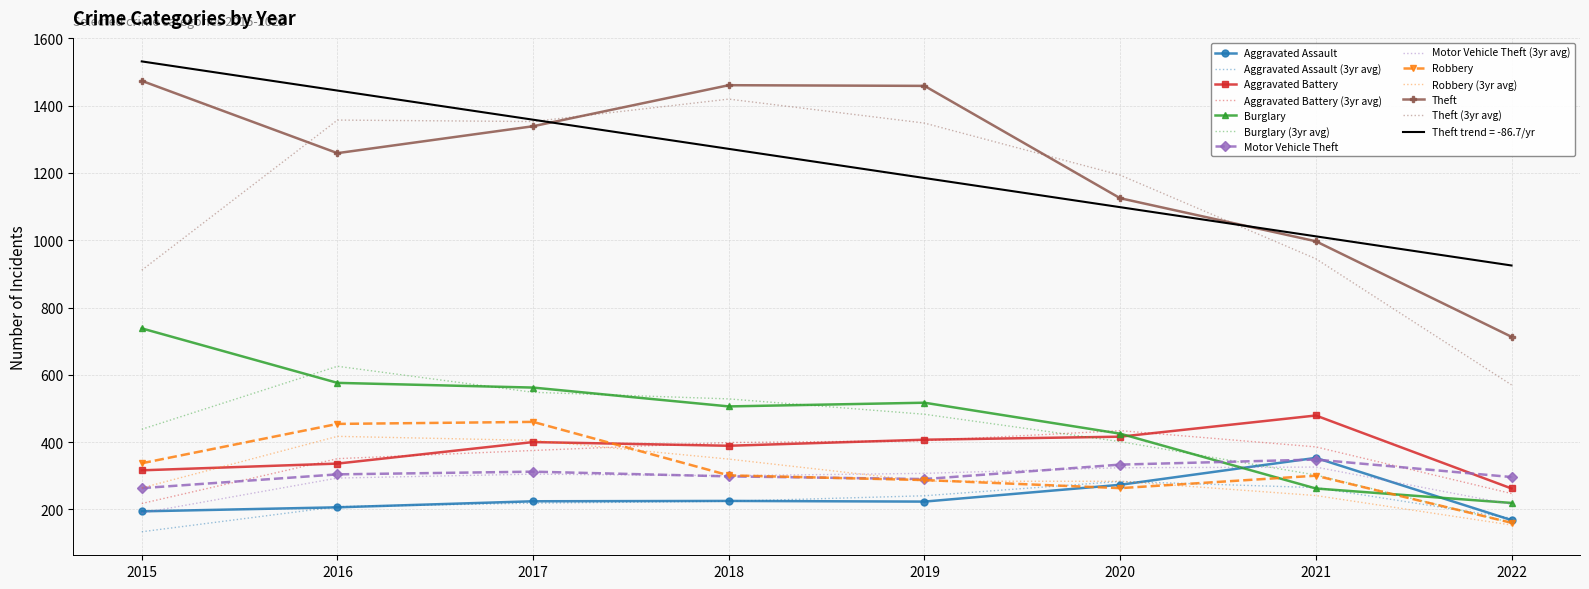

The Robbery series shows 122 at 2017. True or false?

False